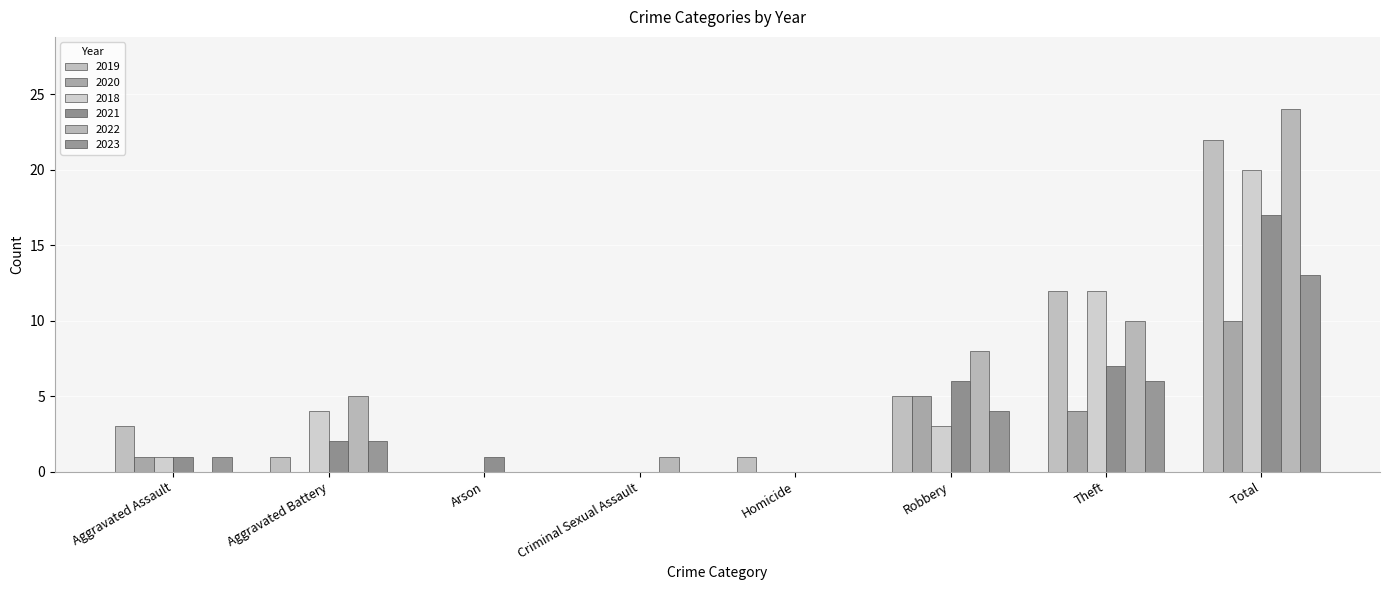

At which category is the sum across all series the highest?

Total